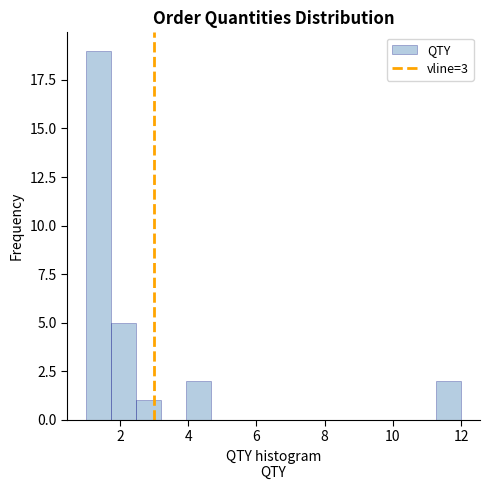

Around what value on the x-axis is the tallest bar? Give the approximate position of its centre, as read against the axis.

1.4